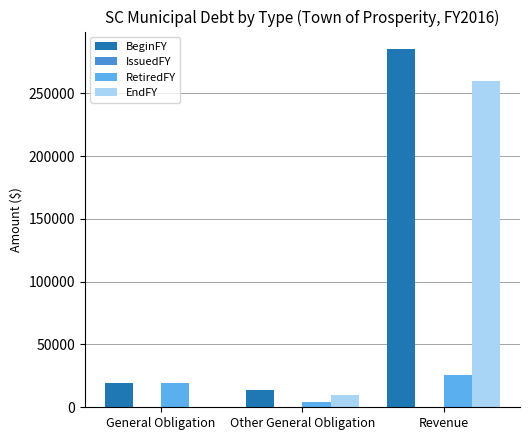

What is the highest value of the EndFY series?

259526